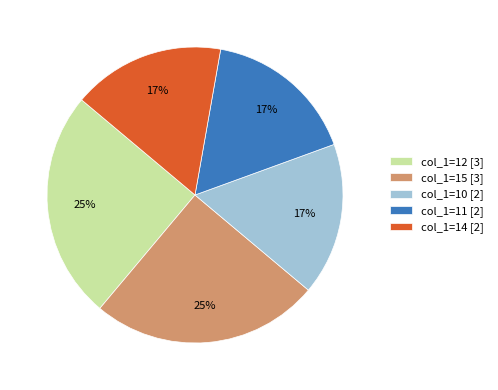

Is there a majority slice in this chart?

No